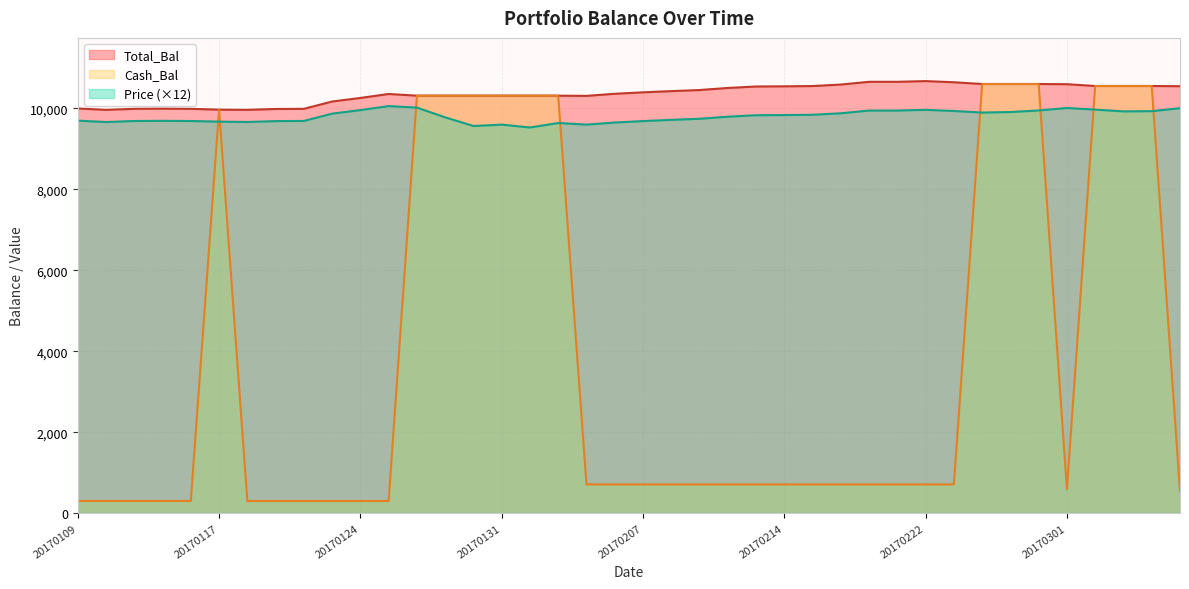

What is the spread (max minus min) of values at 20170223?

9932.8